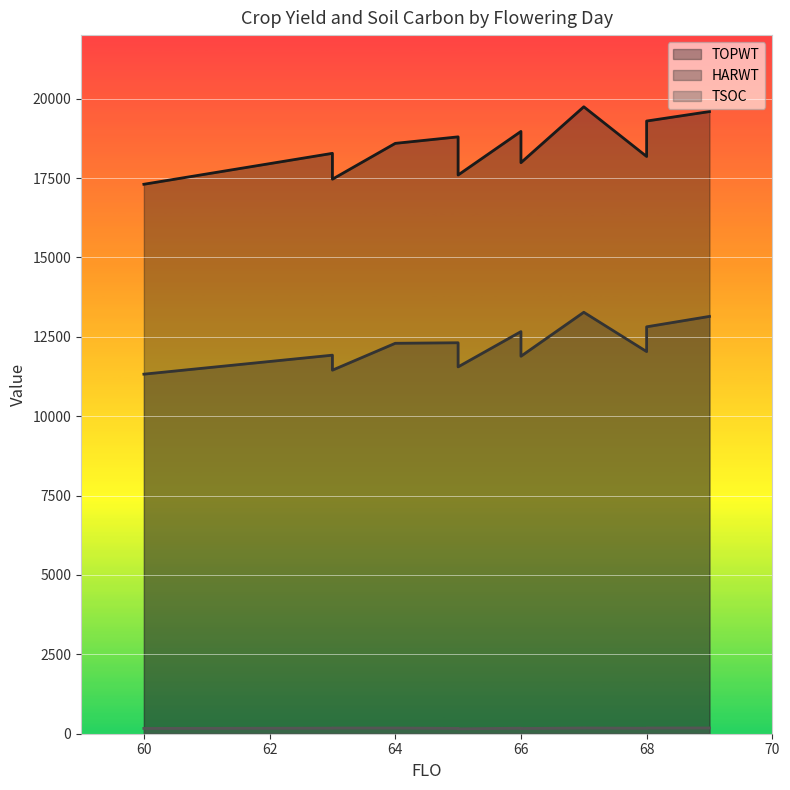

What is the lowest value of the TOPWT series?

17303